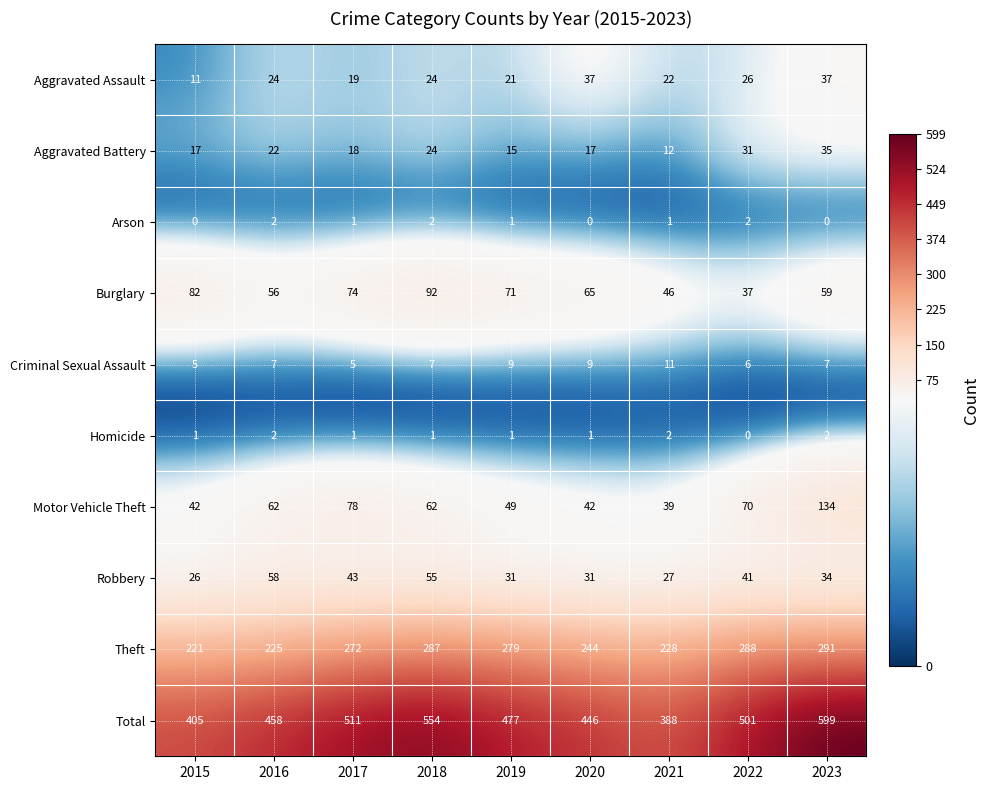

Count the number of data series in this chart.

10